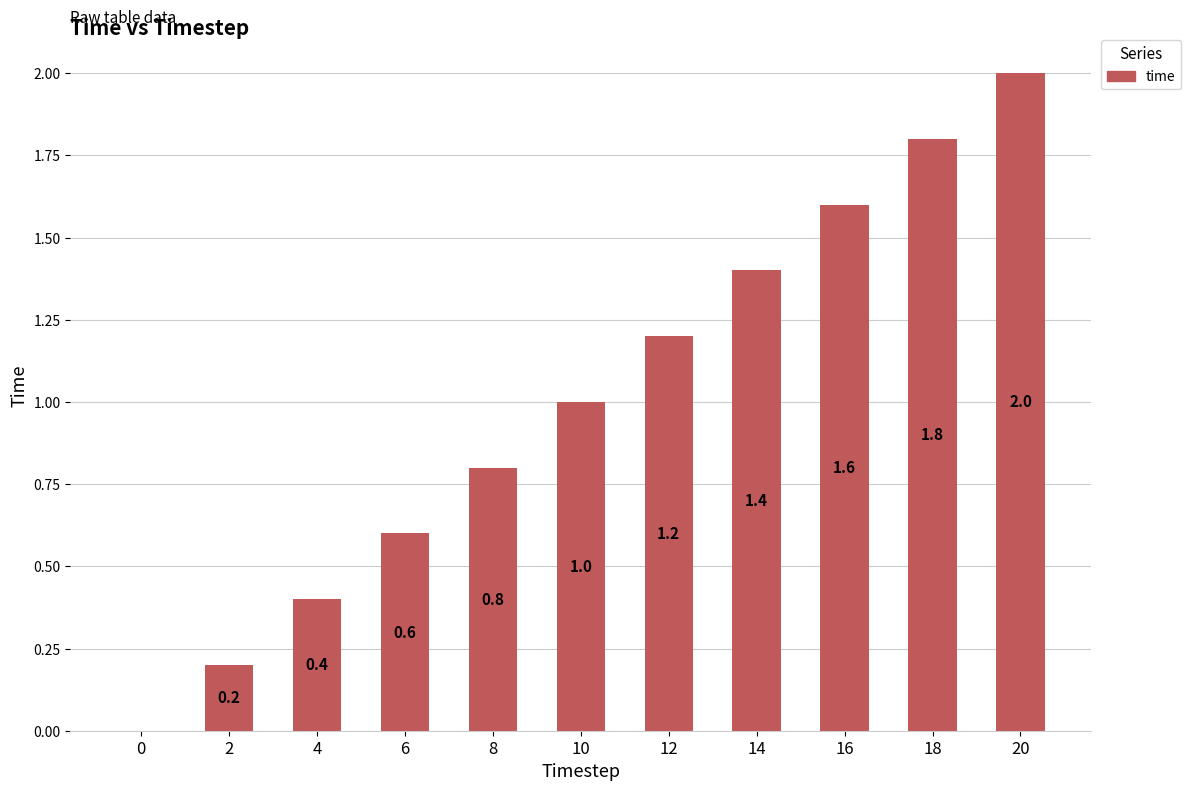

How many series are shown in this chart?

1